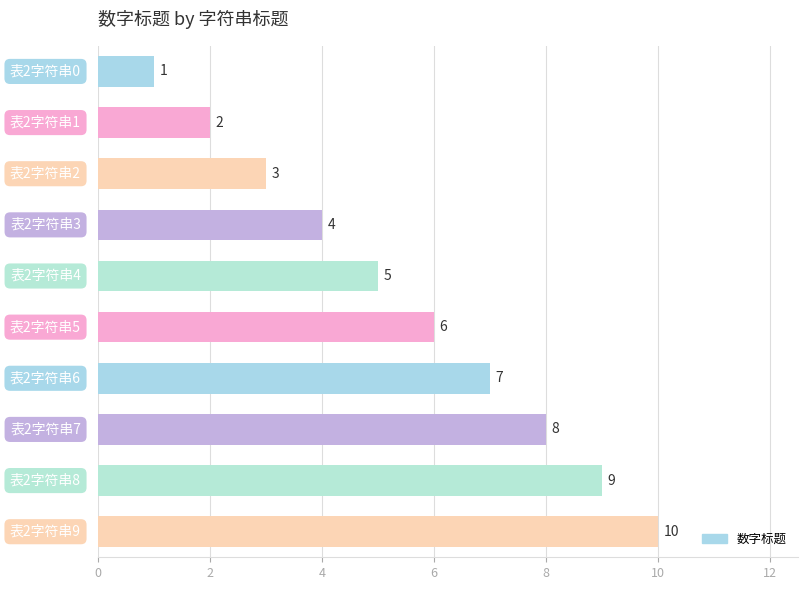

How many bars are there in total?

10